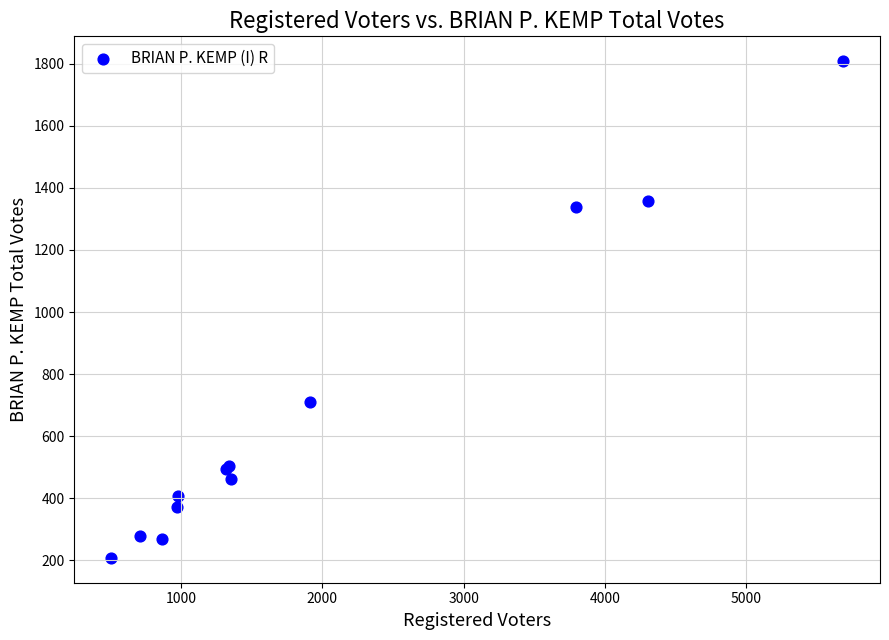

What Y value in the scatter plot is closest to 1008?

709